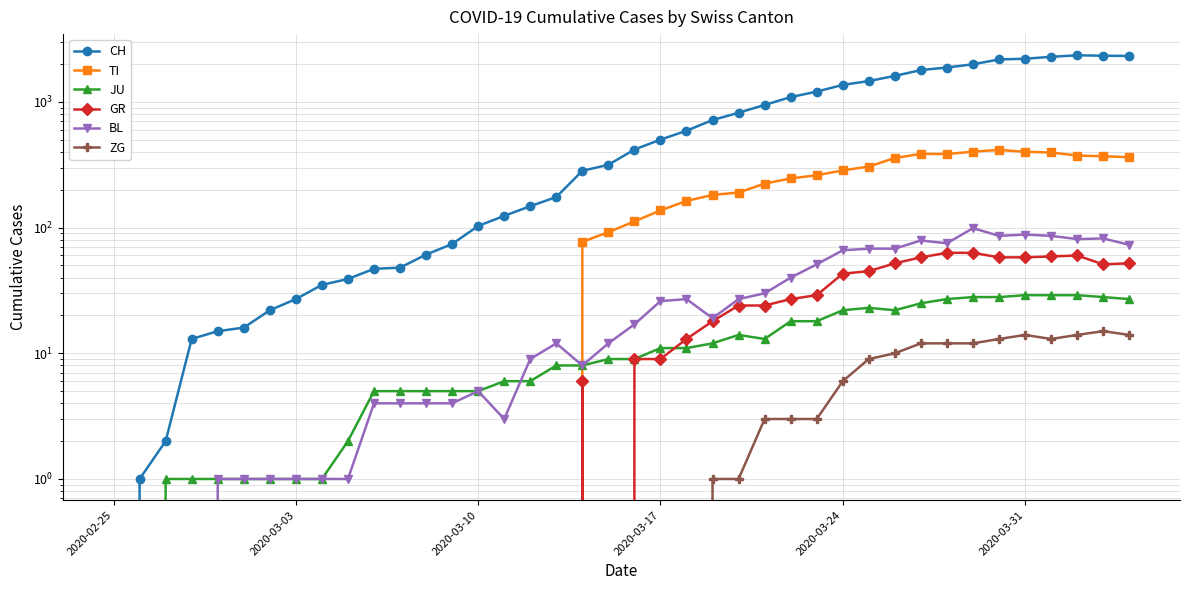

Between 2020-03-17 and 2020-03-24, which series saw the biggest shift?

CH